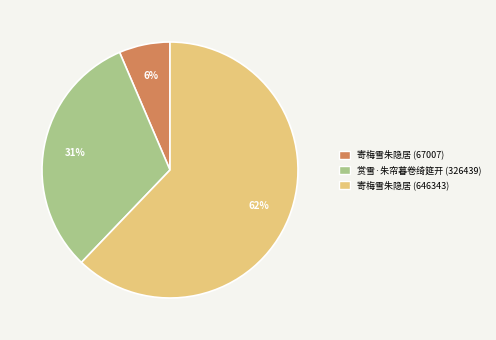

Which has a higher value, 寄梅雪朱隐居 (646343) or 寄梅雪朱隐居 (67007)?

寄梅雪朱隐居 (646343)